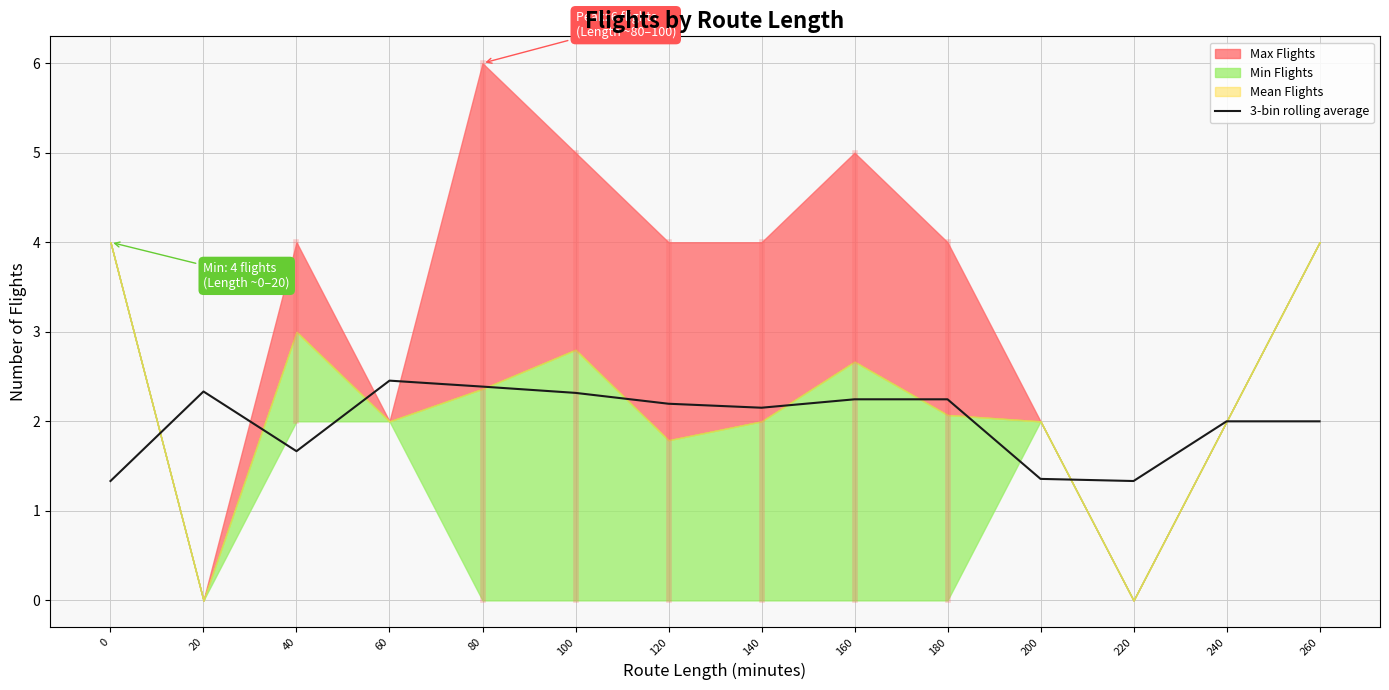

The value at 220 is 2.3. True or false?

False